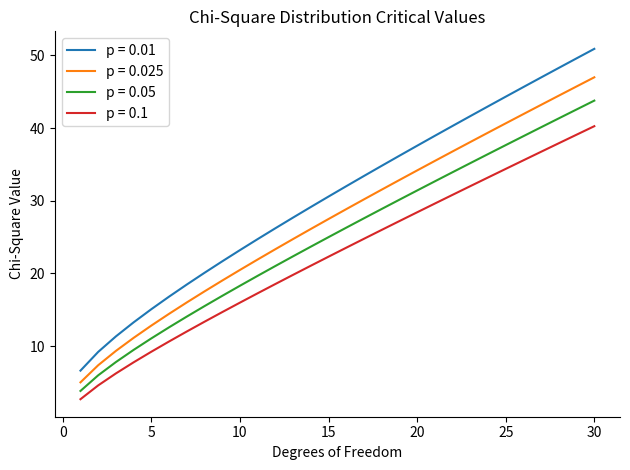

List the series in order of their peak value, highest first.

p = 0.01, p = 0.025, p = 0.05, p = 0.1